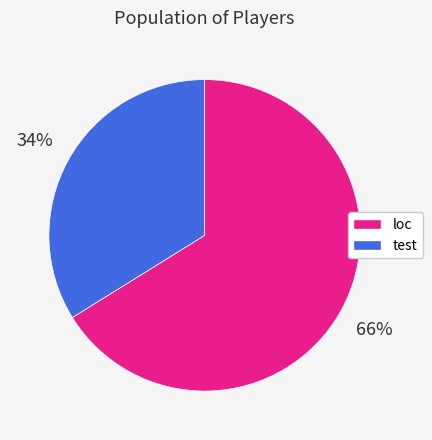

Is the sum of test and loc greater than half?

Yes